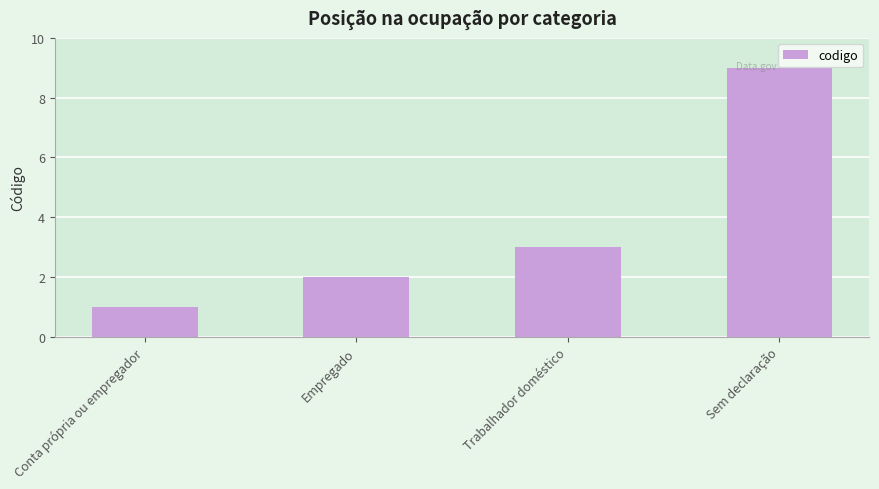

How many data points are less than 3?

2